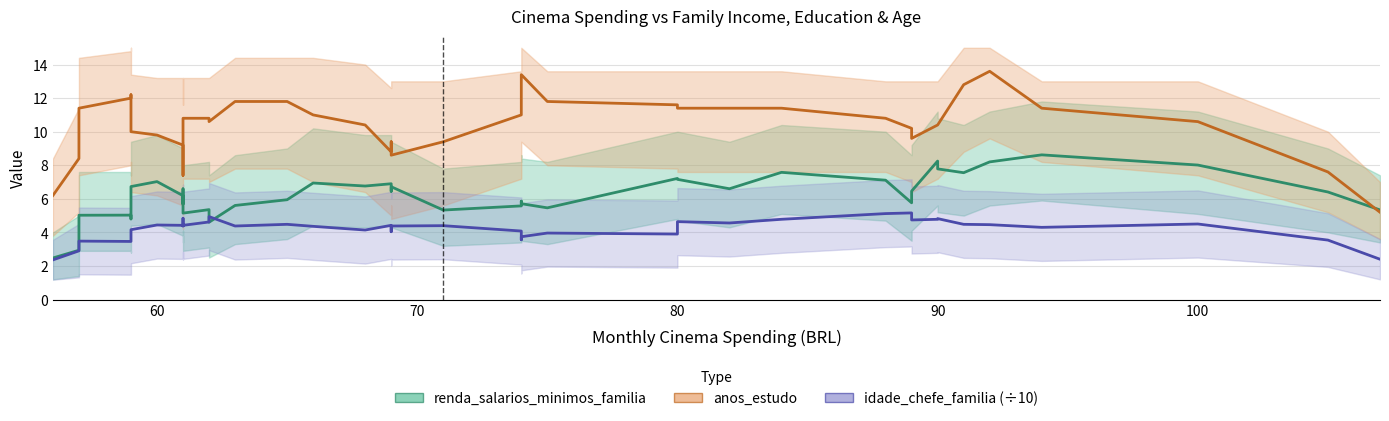

How many categories are shown in the chart?

40